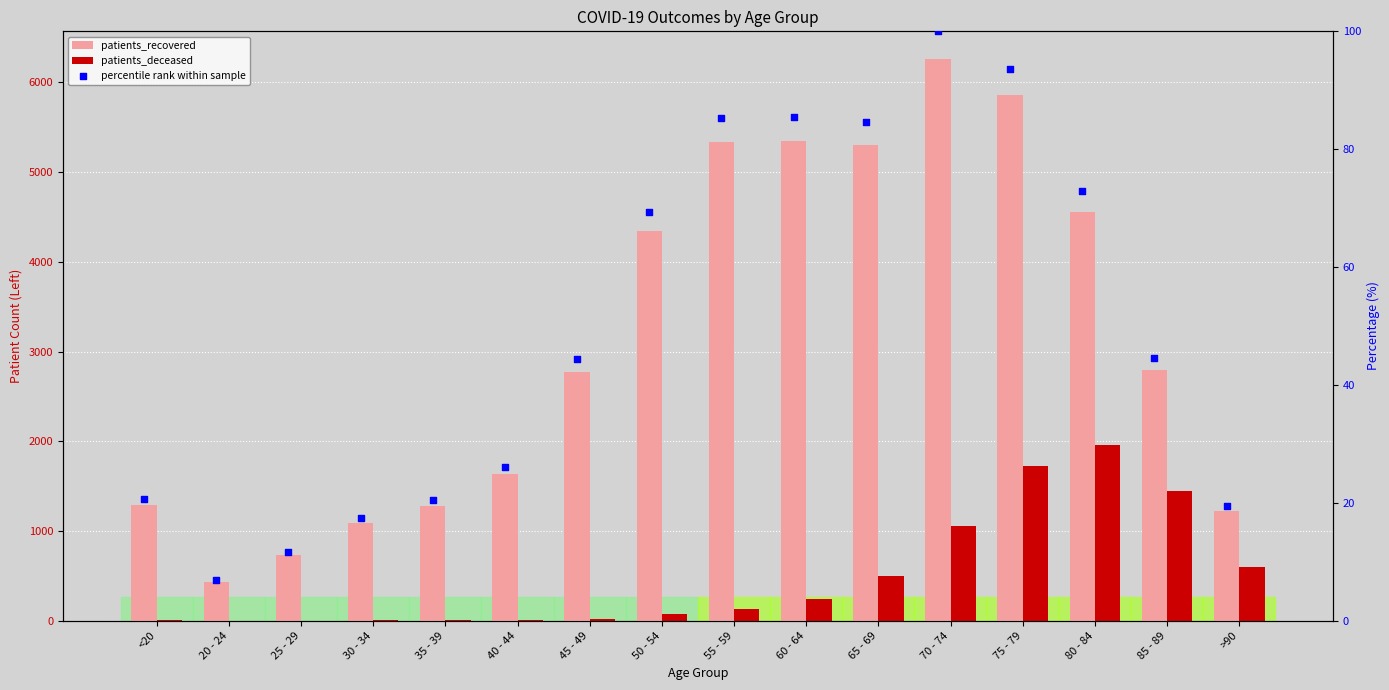

What is the total value across all series at 70 - 74?

7411.0